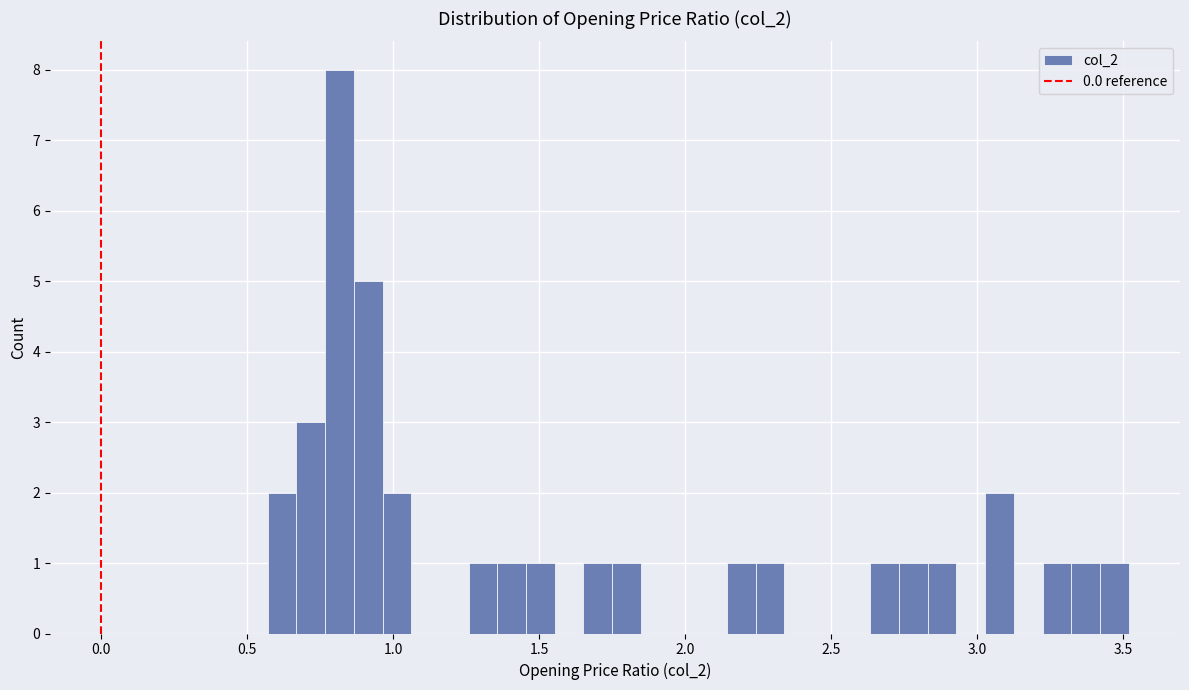

Read against the x-axis, roughly where is the centre of the tallest bar?

0.80